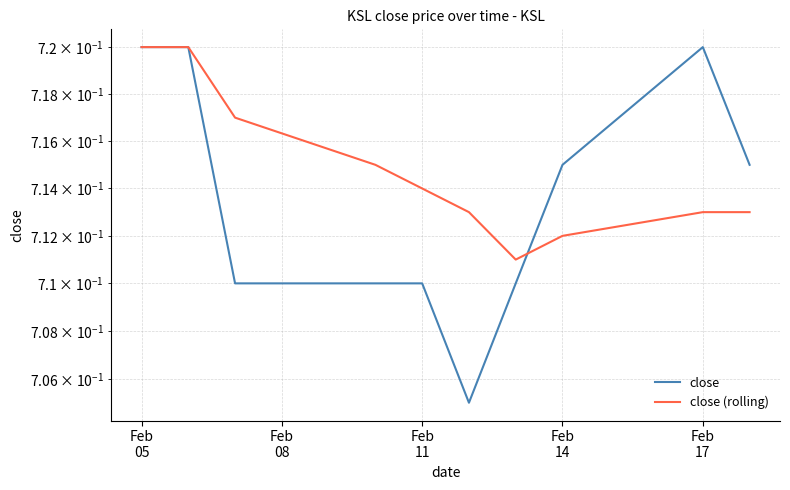

True or false: close has more than 1 points higher than both neighbors.

False